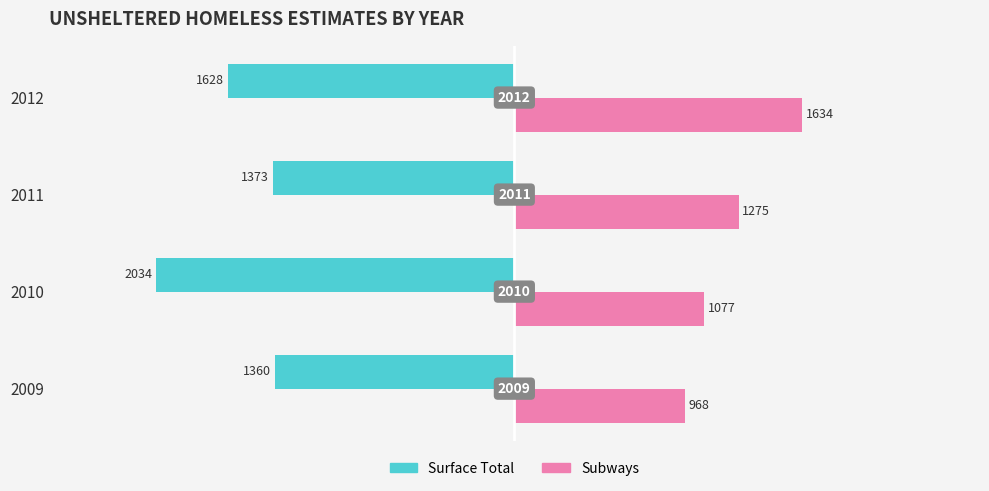

What are all the series names shown in the legend?

Surface Total, Subways